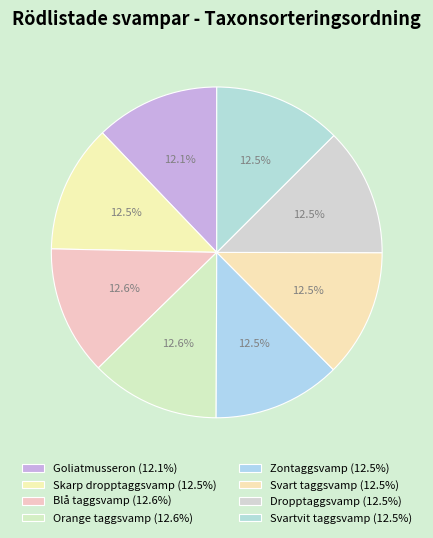

To the nearest percent, what percentage of the pie is Svartvit taggsvamp?

13%